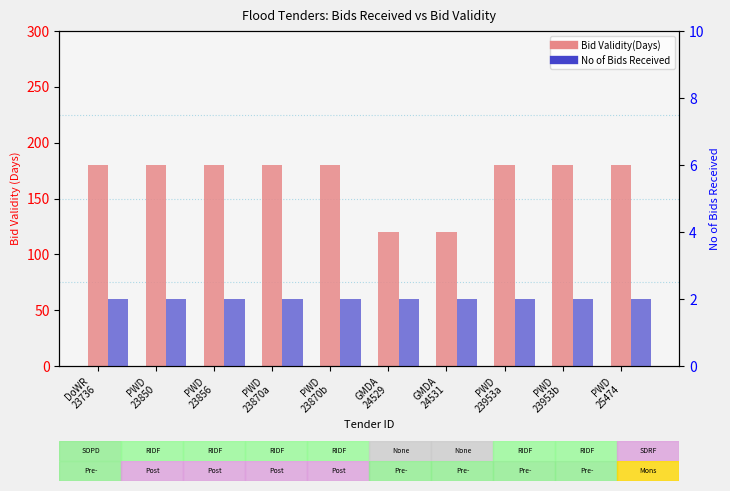

What is the label of the 5th bar from the left?

PWD
23870b